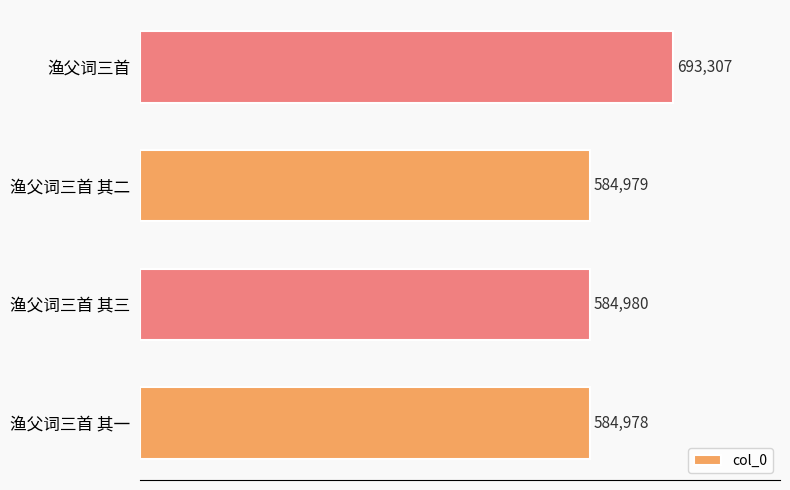

What is the difference between the maximum and minimum values?

108329